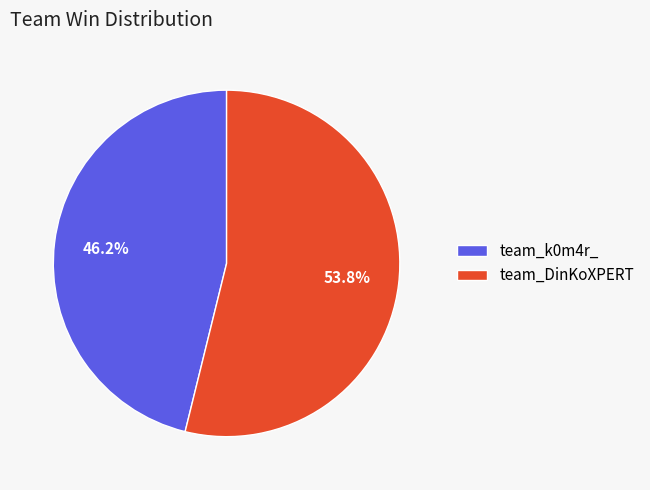

Which slice is the largest?

team_DinKoXPERT